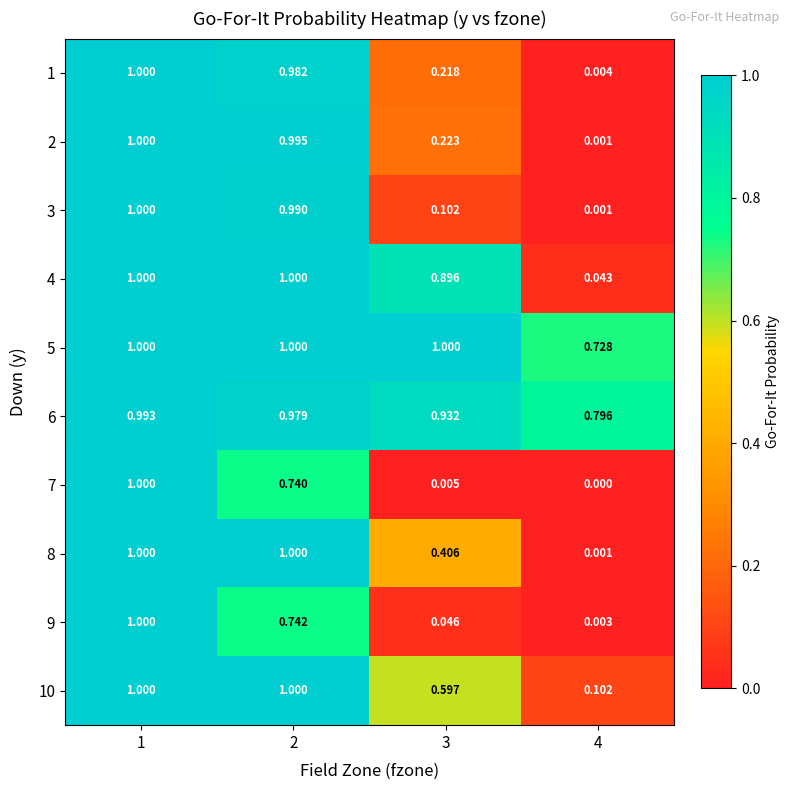

How many series are shown in this chart?

10